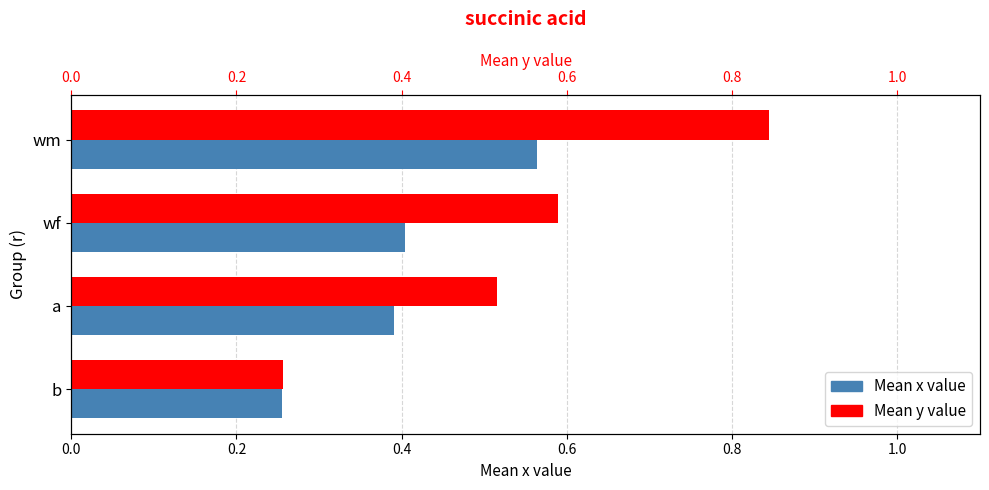

At how many categories does at least one series exceed 0?

4